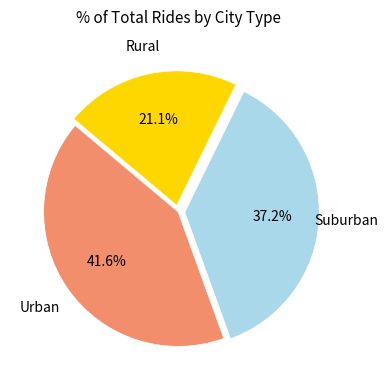

How many slices are in this pie chart?

3